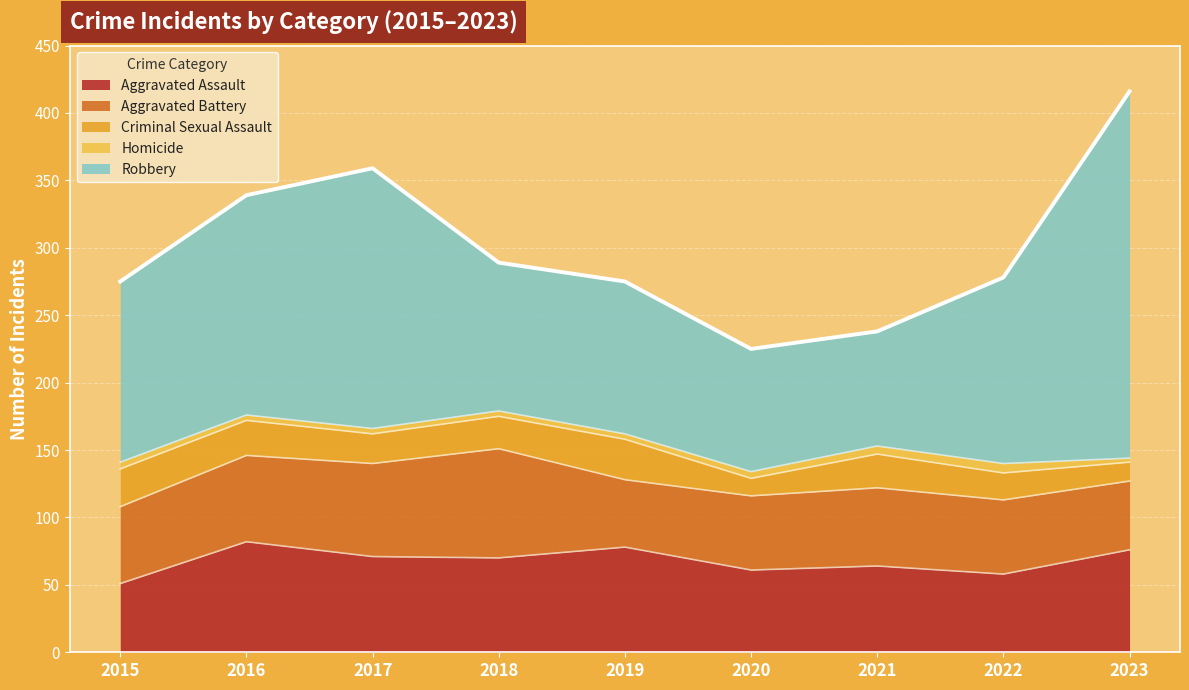

Reading left to right, extract all data points from this chart.

Aggravated Assault: 51	82	71	70	78	61	64	58	76
Aggravated Battery: 57	64	69	81	50	55	58	55	51
Criminal Sexual Assault: 28	26	22	24	30	13	25	20	14
Homicide: 5	4	4	4	4	5	6	7	3
Robbery: 134	163	193	110	113	91	85	138	272